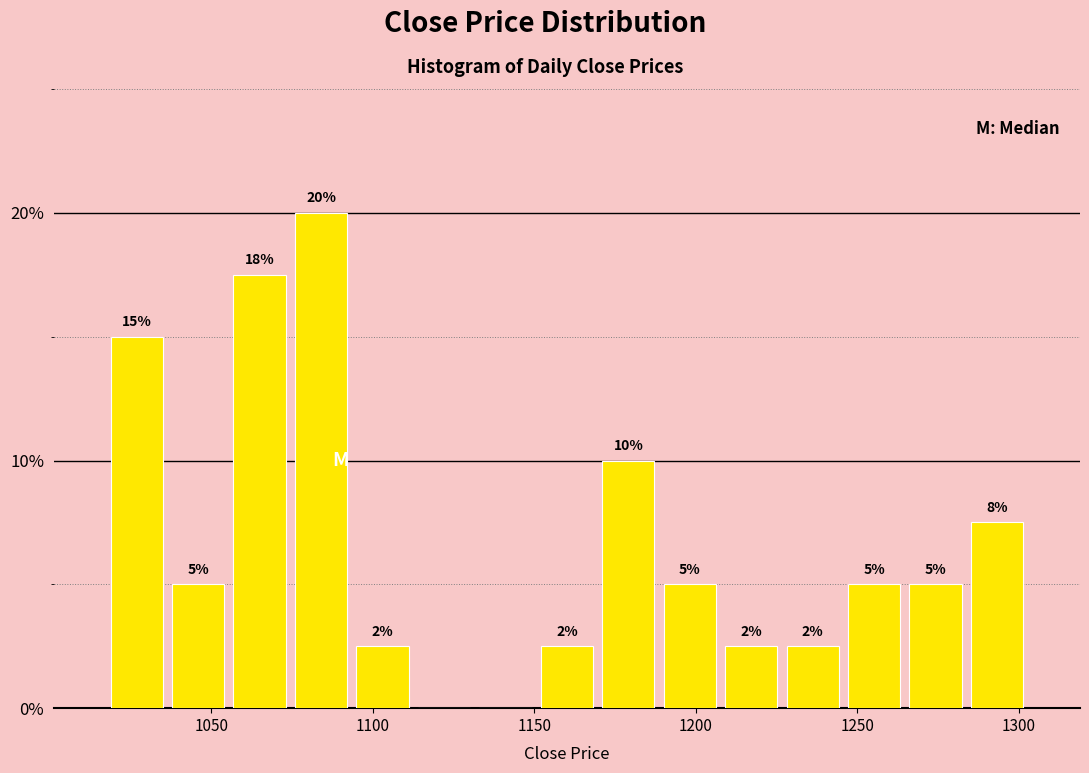

Read against the x-axis, roughly where is the centre of the tallest bar?

1085